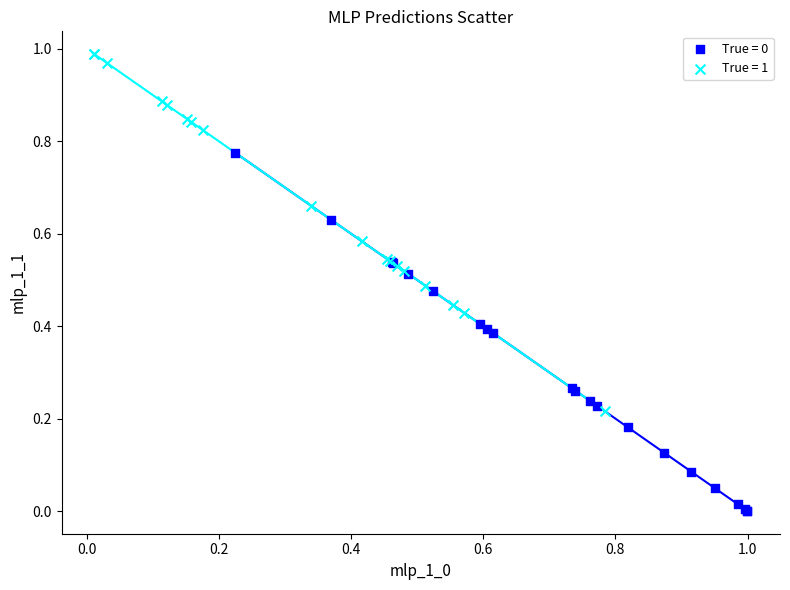

Which series contains the highest Y value?

True = 1